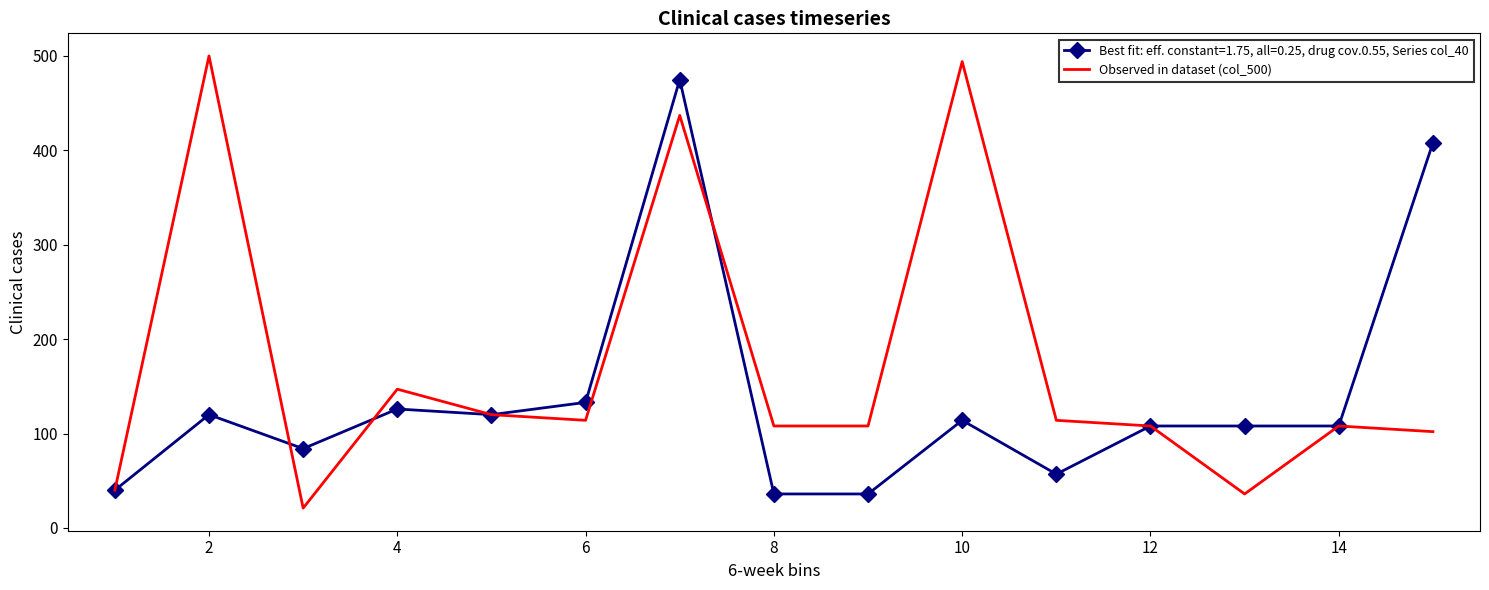

Rank the series by their average value, from lowest to highest.

Best fit: eff. constant=1.75, all=0.25, drug cov.0.55, Series col_40, Observed in dataset (col_500)